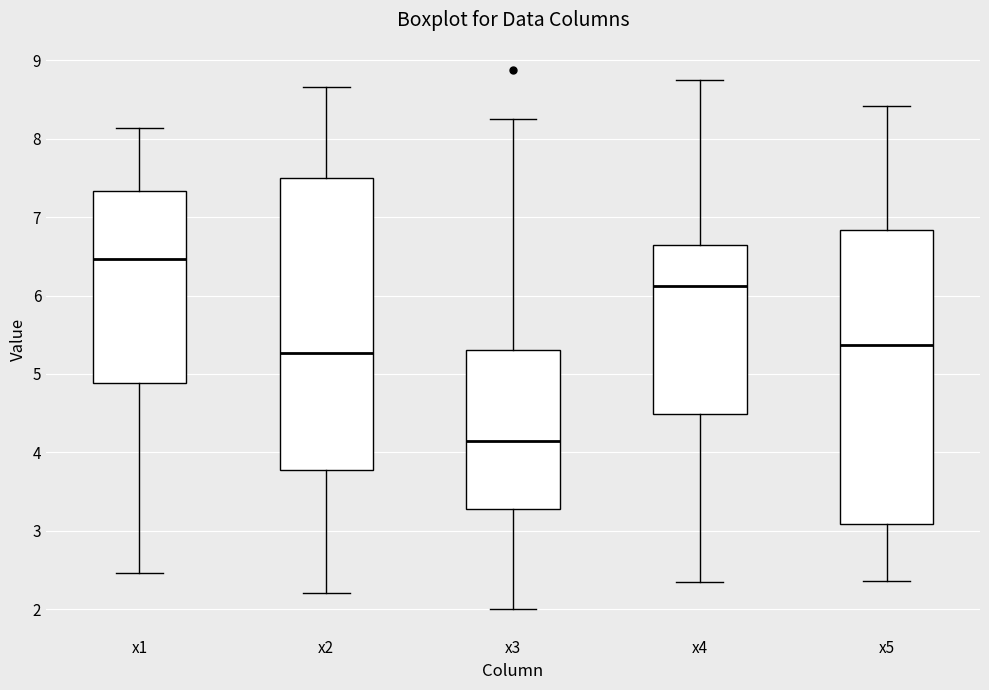

Reading left to right, transcribe this box plot: for each box, give where its median line is, the range the box spans, and where its two whiskers end, as read against the y-axis. The values are not printed on the chart, so give them approximately, as read against the axis.

x1: median 6.5, box 4.9 to 7.3, whiskers 2.5 to 8.1
x2: median 5.3, box 3.8 to 7.5, whiskers 2.2 to 8.7
x3: median 4.1, box 3.3 to 5.3, whiskers 2.0 to 8.3
x4: median 6.1, box 4.5 to 6.6, whiskers 2.3 to 8.7
x5: median 5.4, box 3.1 to 6.8, whiskers 2.4 to 8.4